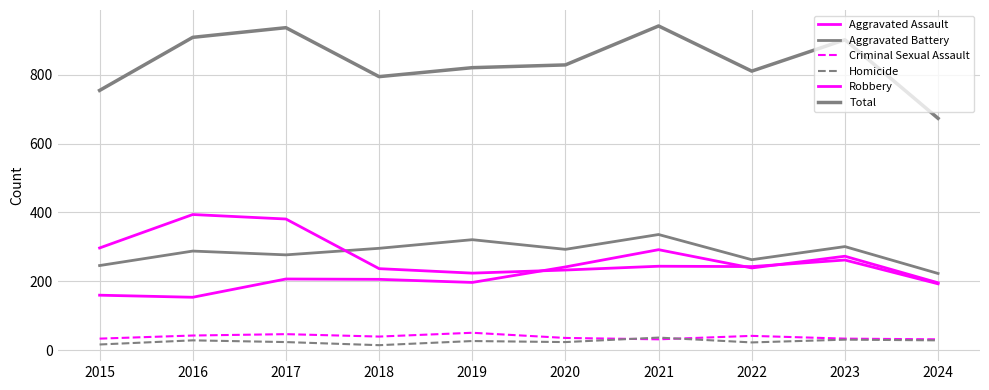

Between 2023 and 2017, which is larger?

2023